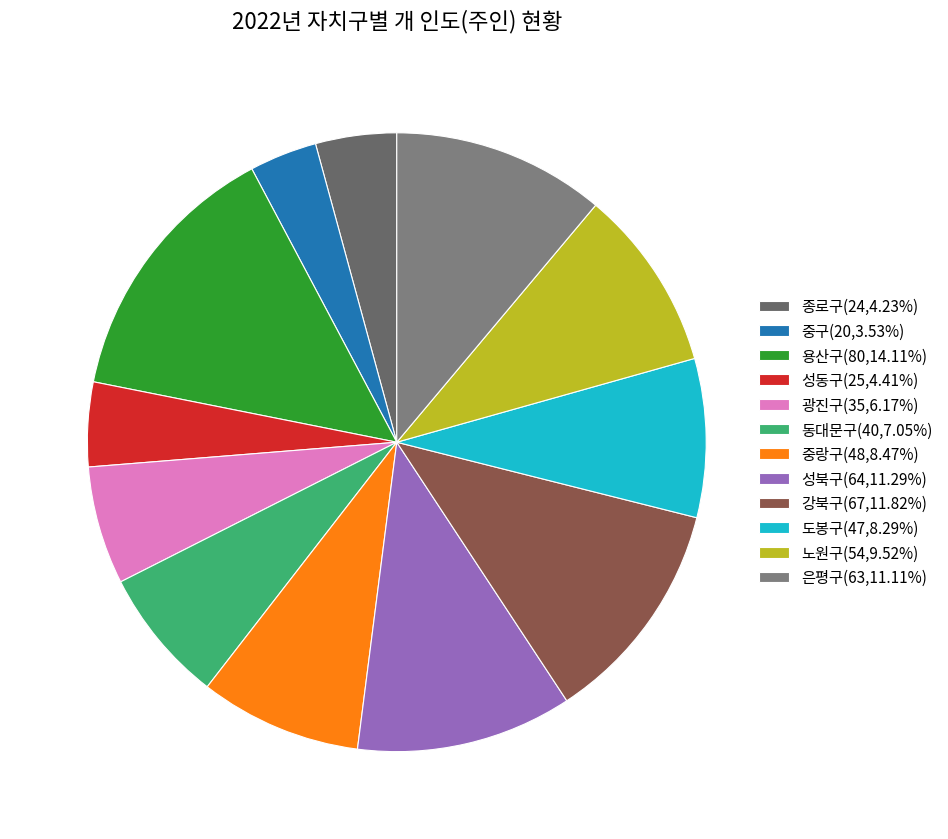

What percentage do 노원구 and 도봉구 together represent?

17.8%